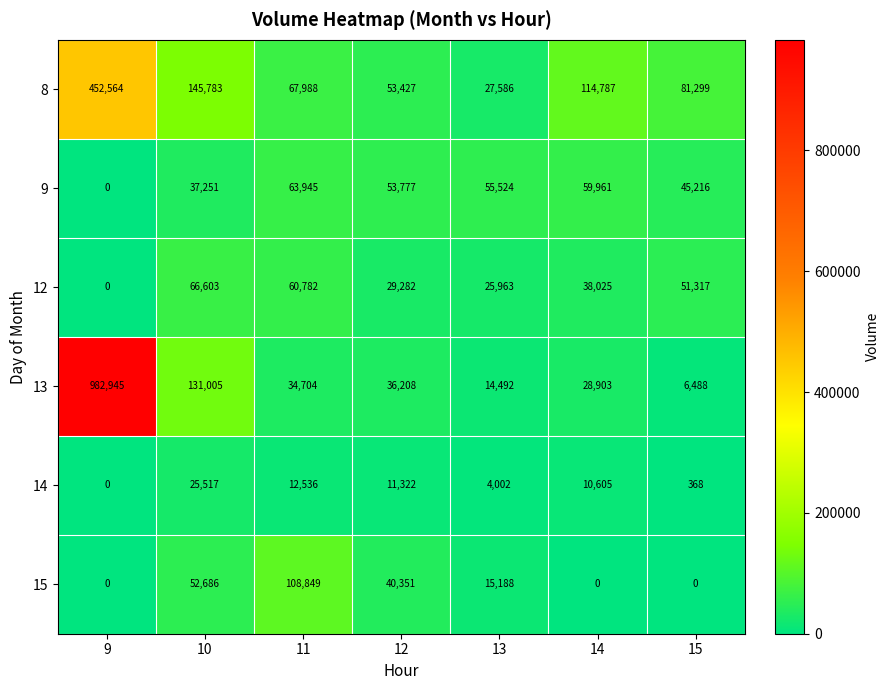

At which label does 8 first exceed 81299?

9